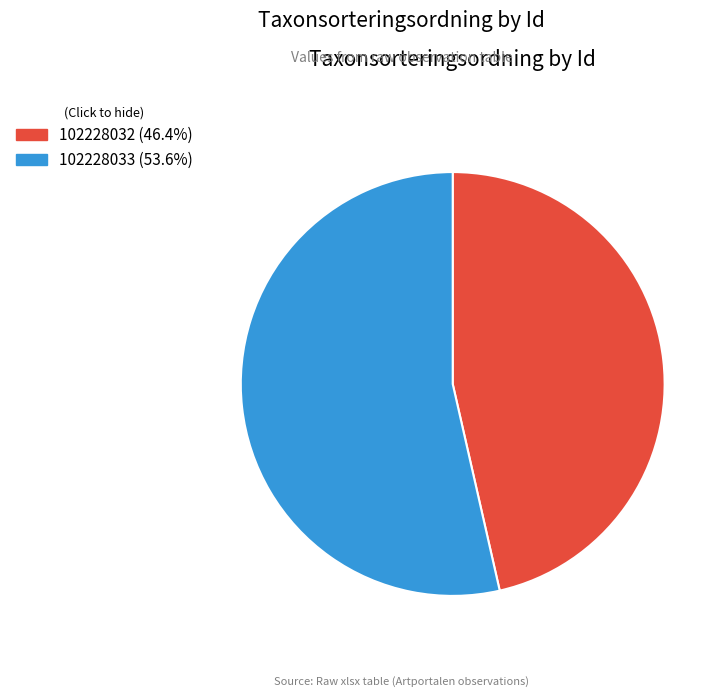

Count the number of slices in the pie.

2